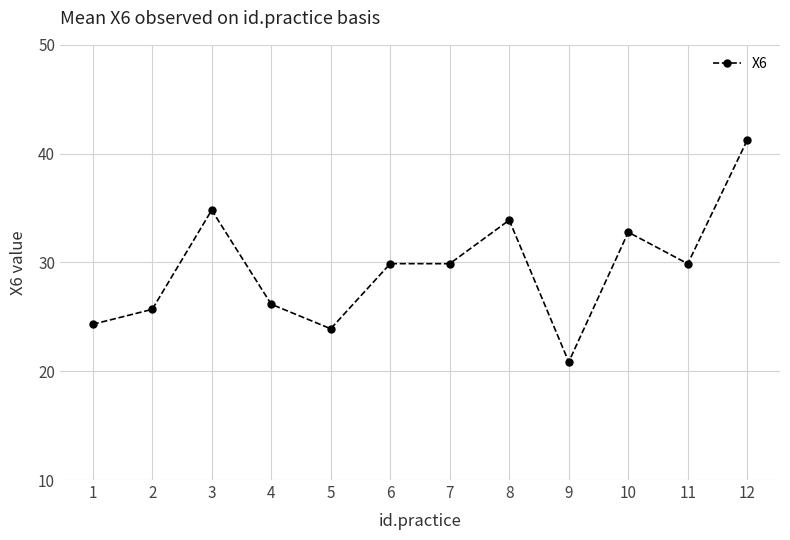

True or false: the data shows 29.9 at 7.

True